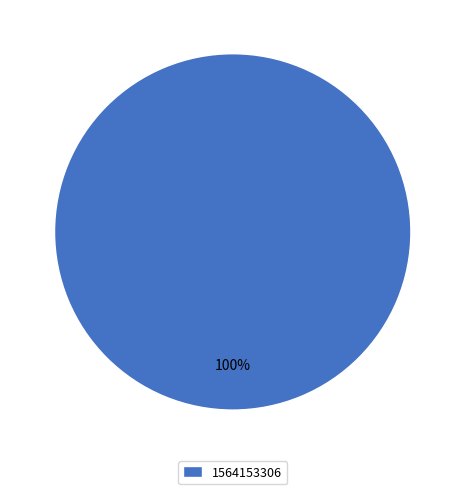

The 1564153306 slice represents 90% of the pie. True or false?

False